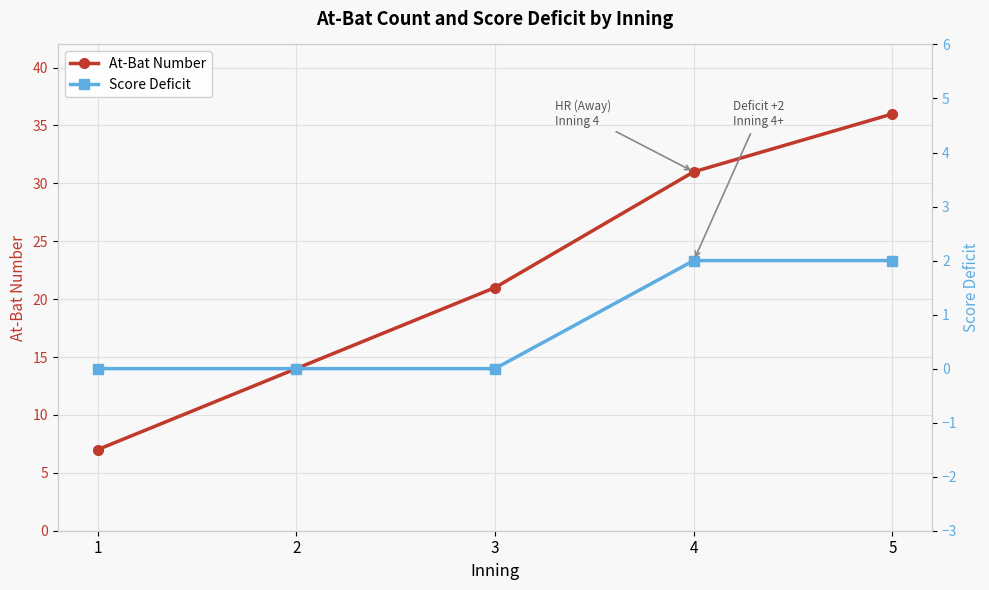

Reading left to right, what are all the values shown in this chart?

At-Bat Number: 1=7	2=14	3=21	4=31	5=36
Score Deficit: 1=0	2=0	3=0	4=2	5=2